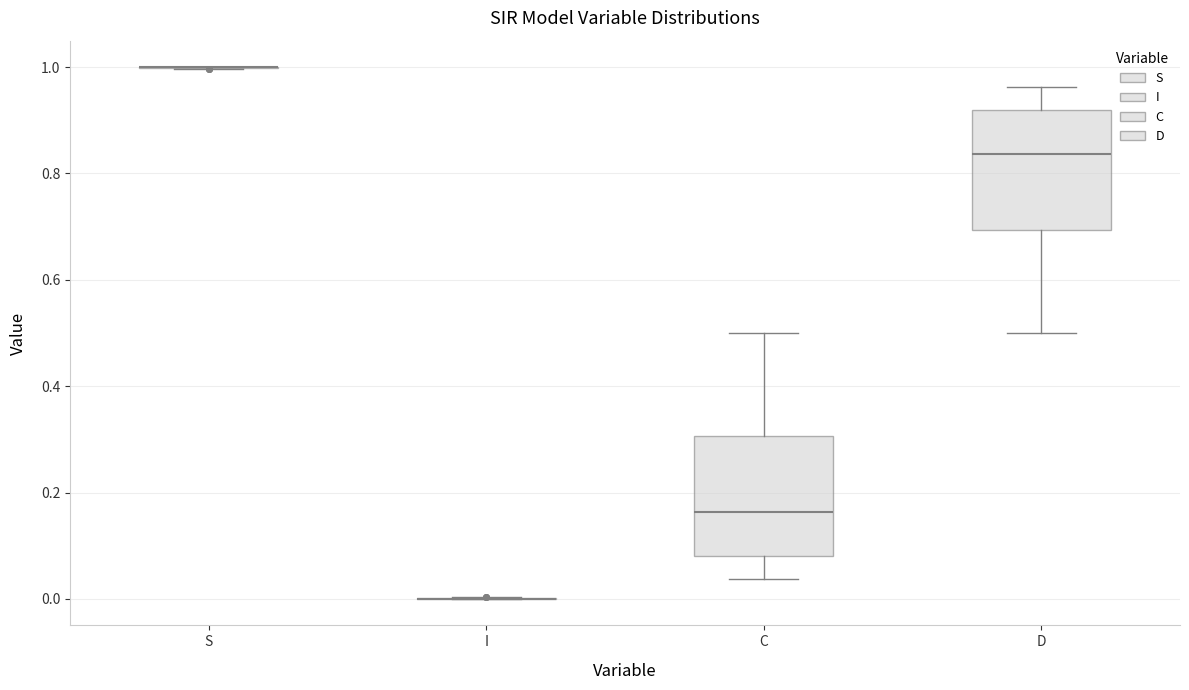

Reading left to right, transcribe this box plot: for each box, give where its median line is, the range the box spans, and where its two whiskers end, as read against the y-axis. The values are not printed on the chart, so give them approximately, as read against the axis.

S: box collapsed to a line at 1.00, whiskers 1.00 to 1.00
I: box collapsed to a line at 0.00, whiskers 0.00 to 0.00
C: median 0.16, box 0.08 to 0.30, whiskers 0.04 to 0.50
D: median 0.84, box 0.70 to 0.92, whiskers 0.50 to 0.96